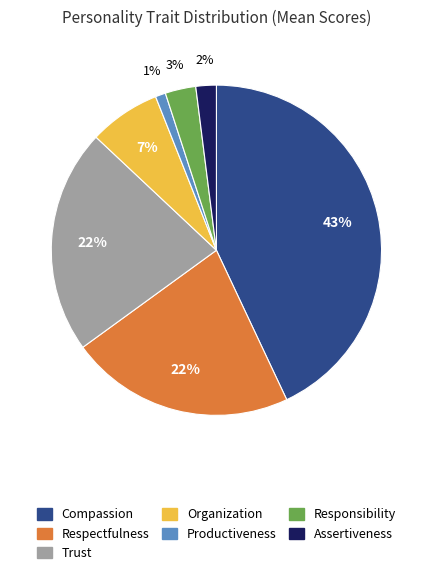

Is Compassion the majority of the pie?

No